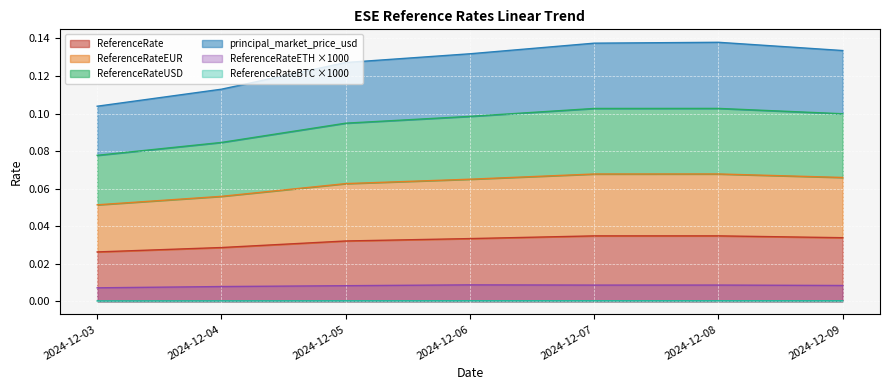

True or false: ReferenceRateBTC and ReferenceRate intersect in this chart.

False